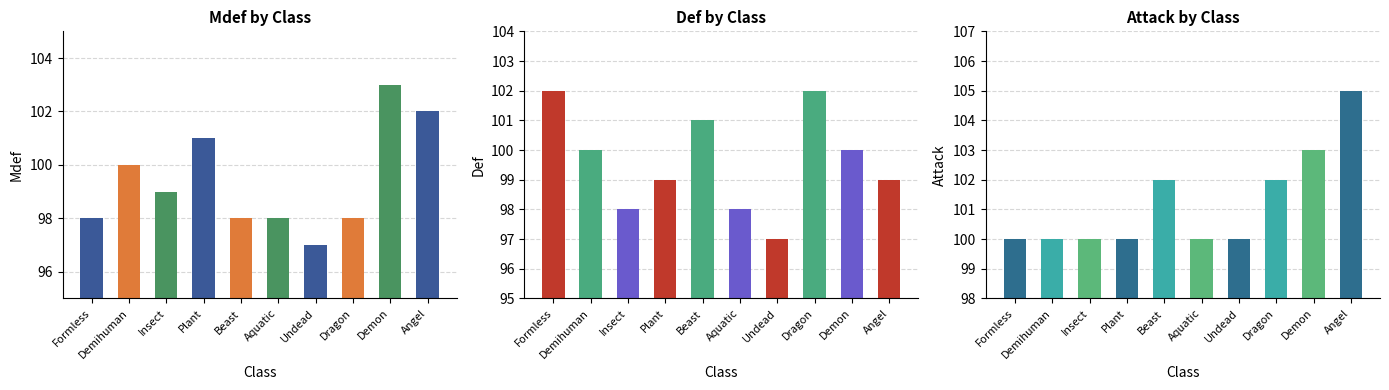

How many Attack values are between 100 and 102?

8